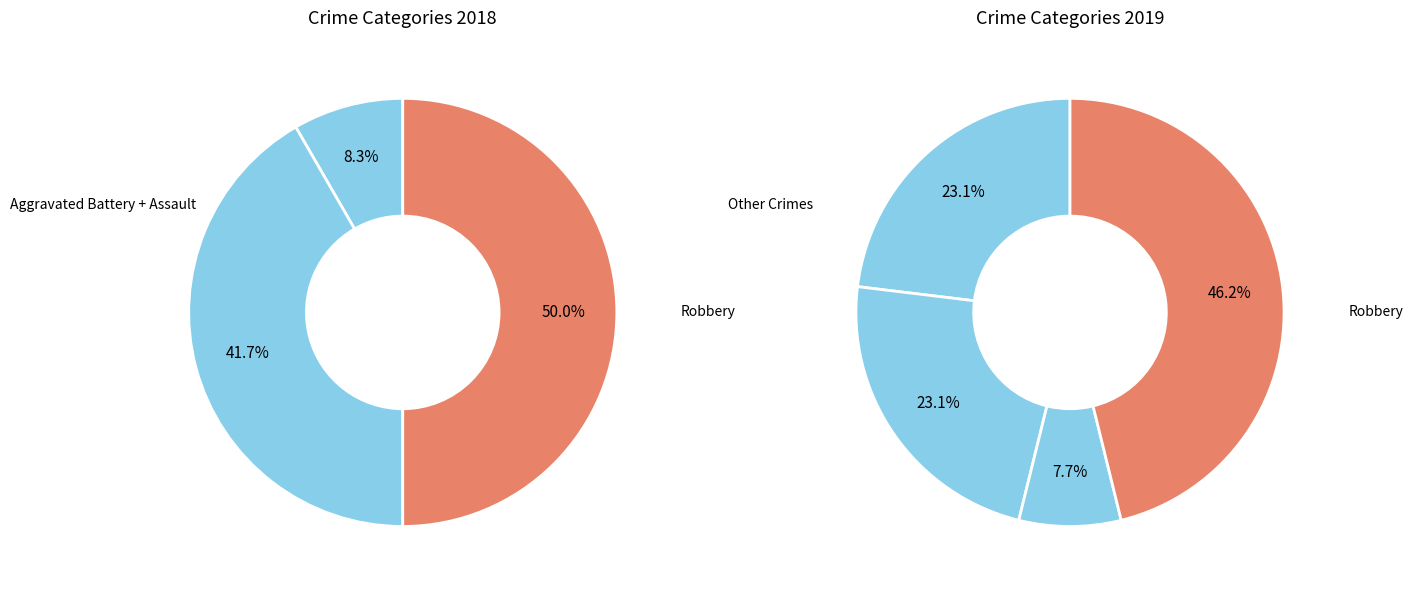

True or false: Criminal Sexual Assault accounts for 1% of the total.

False